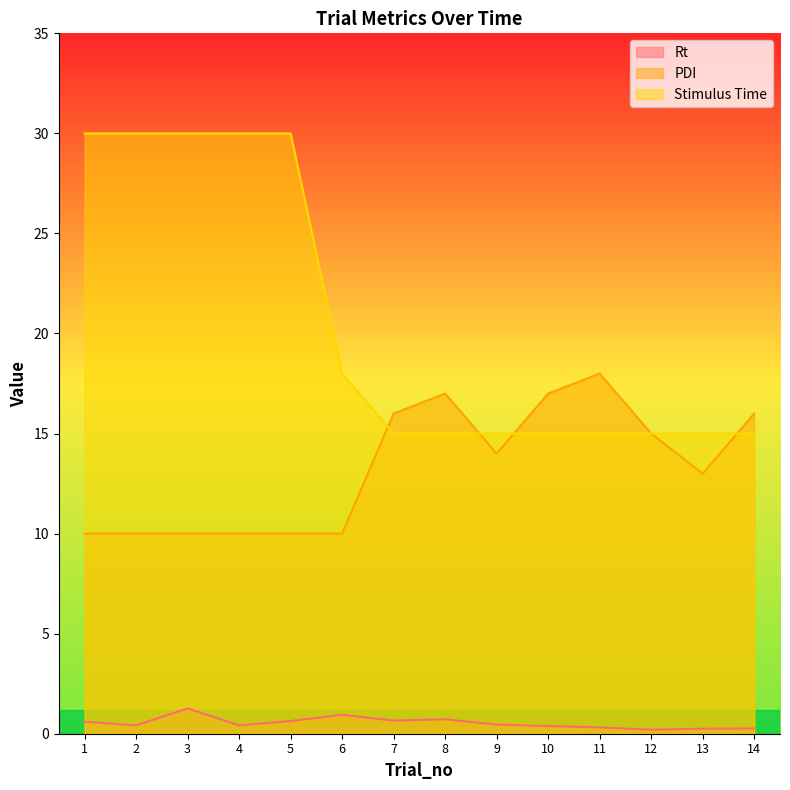

List the labels in order of PDI value, largest first.

11, 8, 10, 7, 14, 12, 9, 13, 1, 2, 3, 4, 5, 6